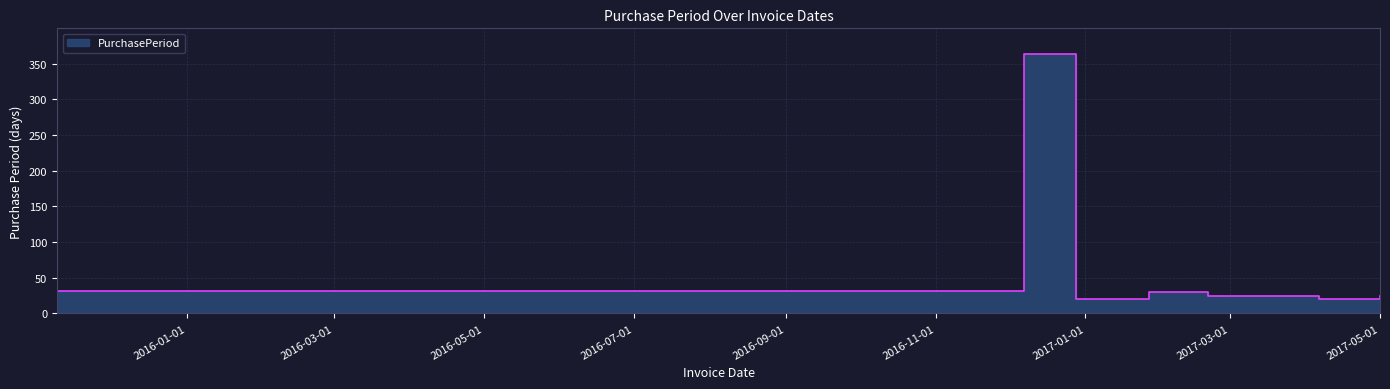

Where is the data nearest to the value 191?

2015-11-09